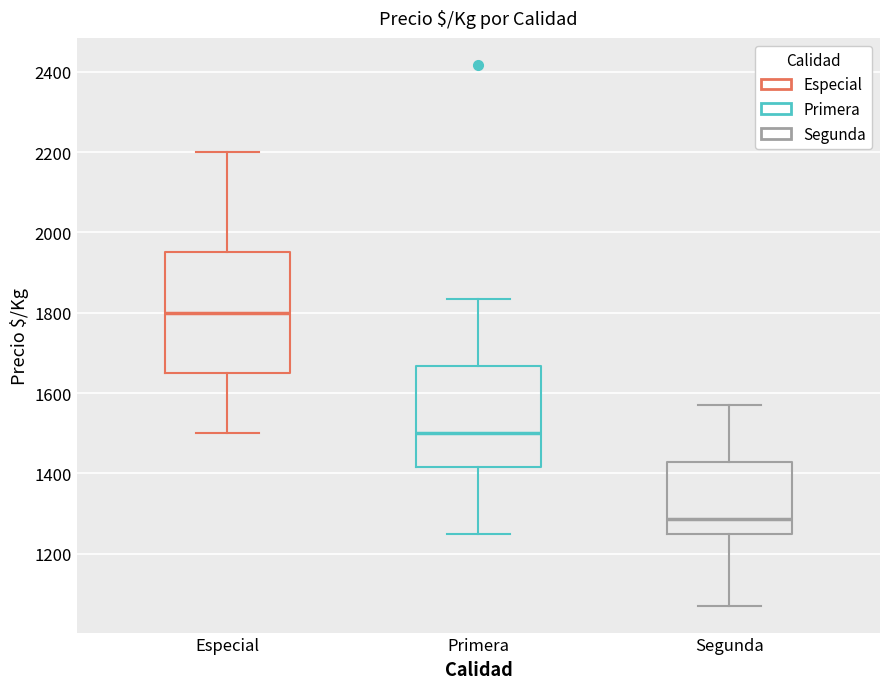

Which box is the tallest, from its lower edge to its upper edge?

Especial